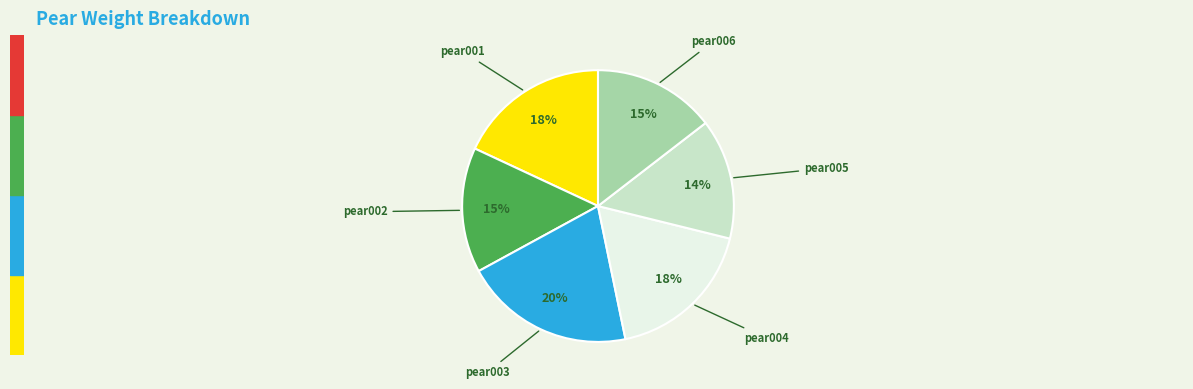

The pear002 slice represents 15% of the pie. True or false?

True